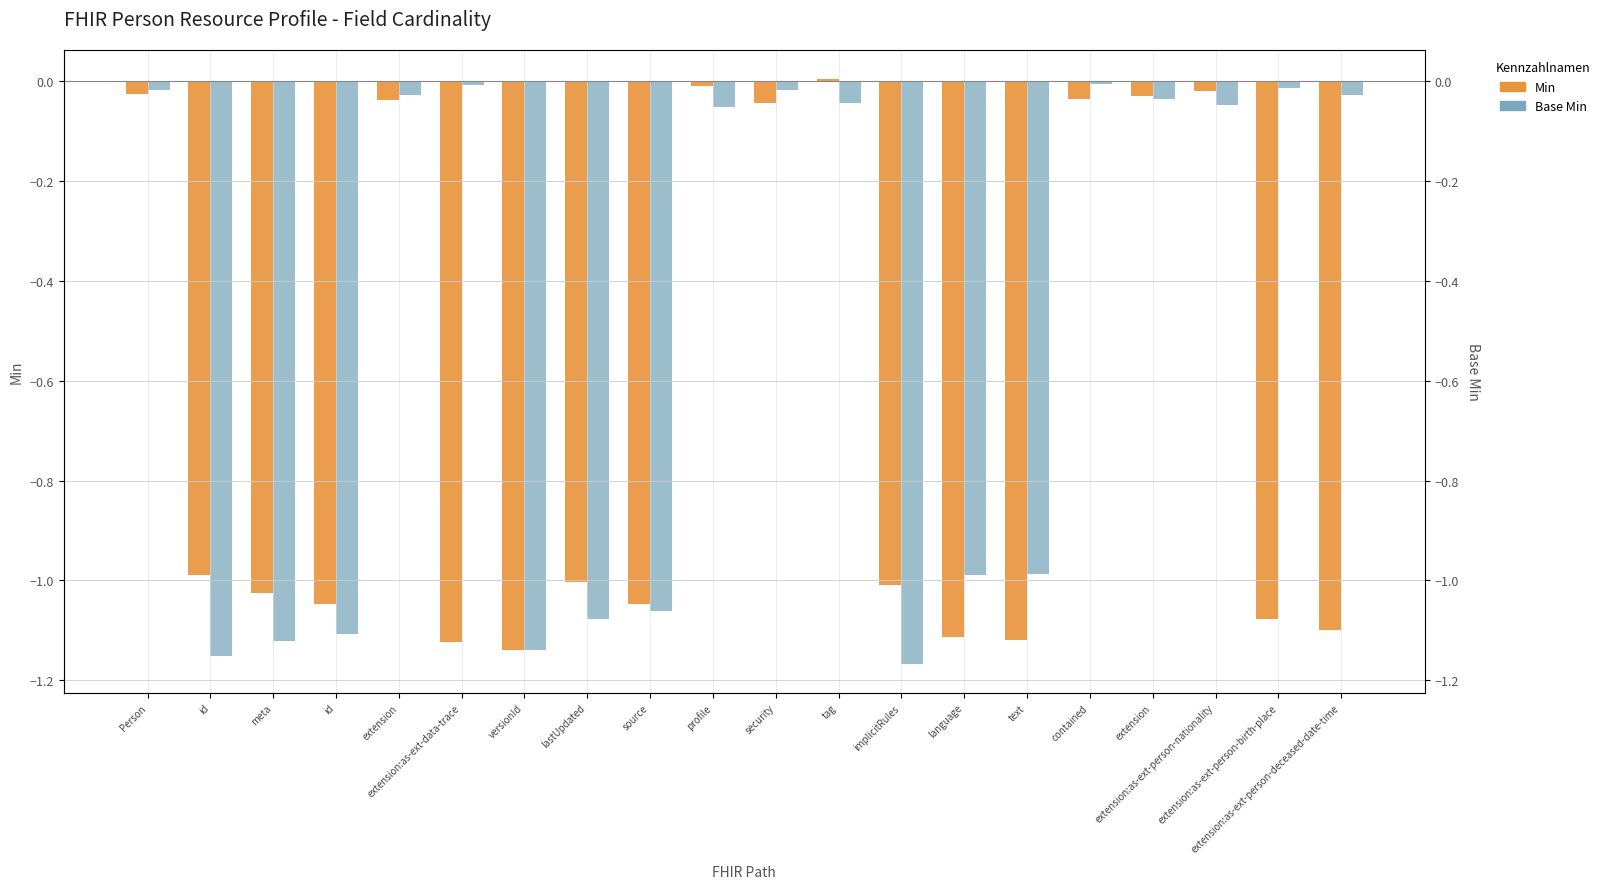

How many negative values does the Min series have?

19